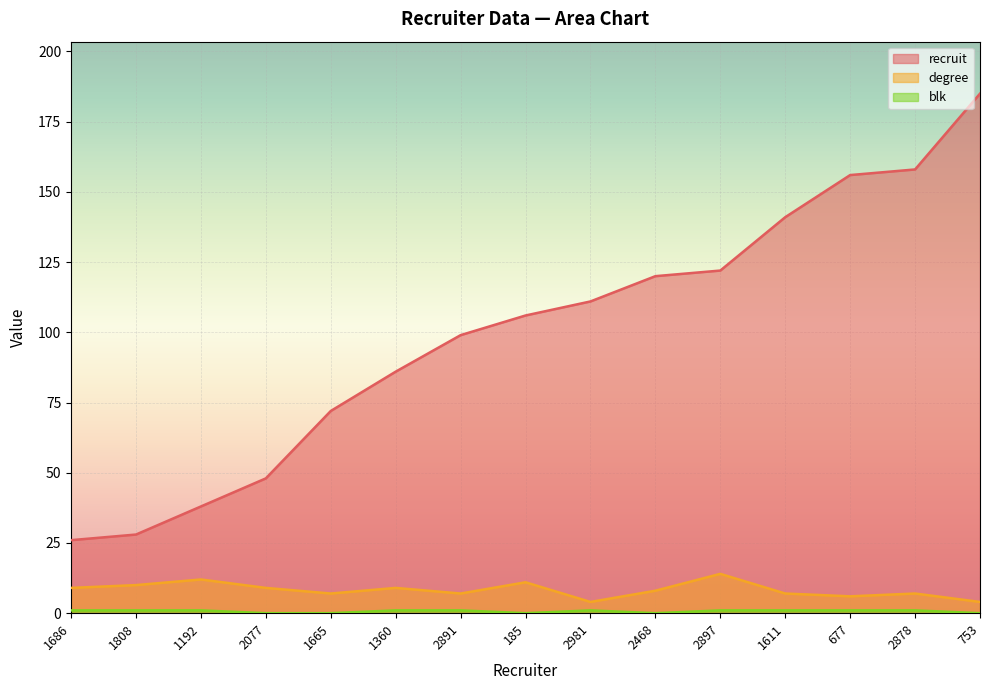

Count the degree values in the range 7 to 10.

9